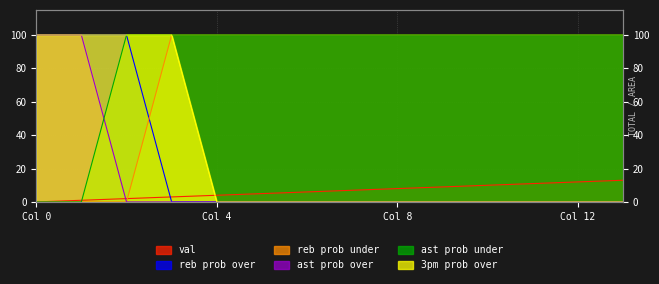

How many distinct data groups are displayed?

6